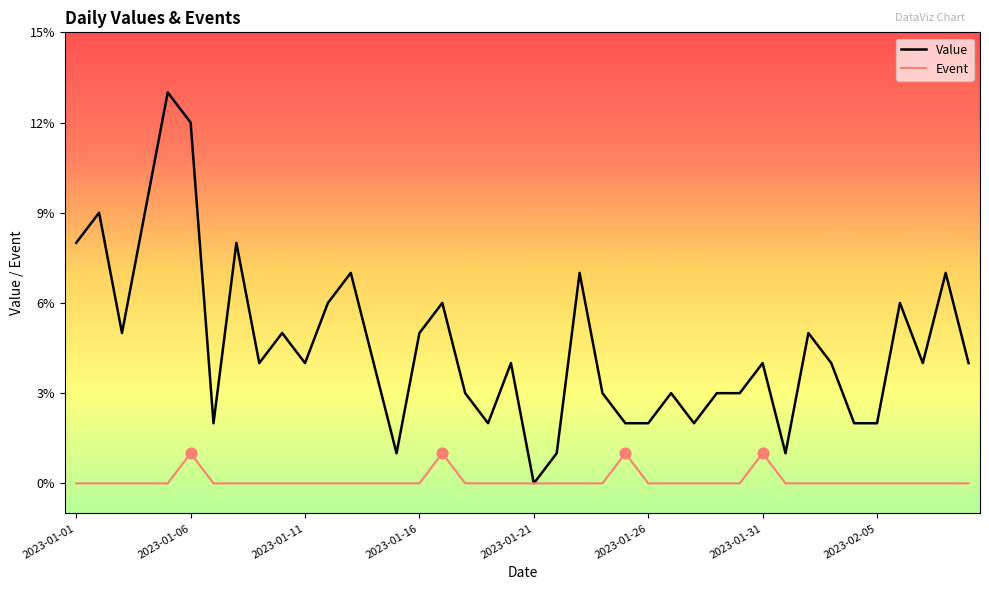

At how many categories does at least one series exceed 11?

2